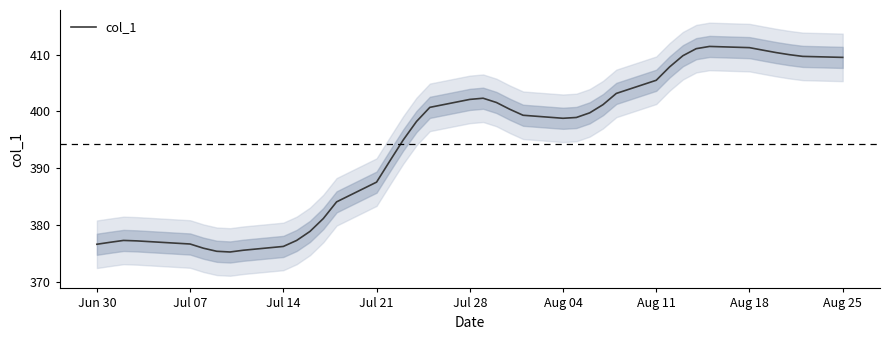

What is the difference between the maximum and minimum values?

36.2